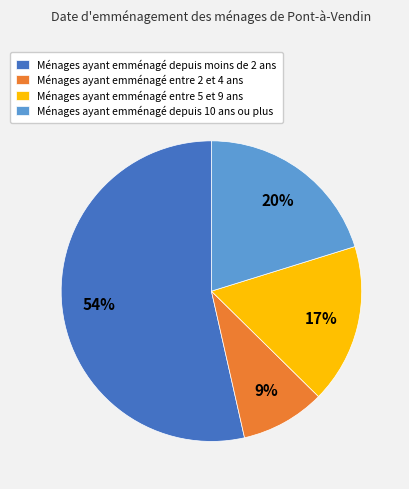

To the nearest percent, what portion does Ménages ayant emménagé depuis moins de 2 ans represent?

54%